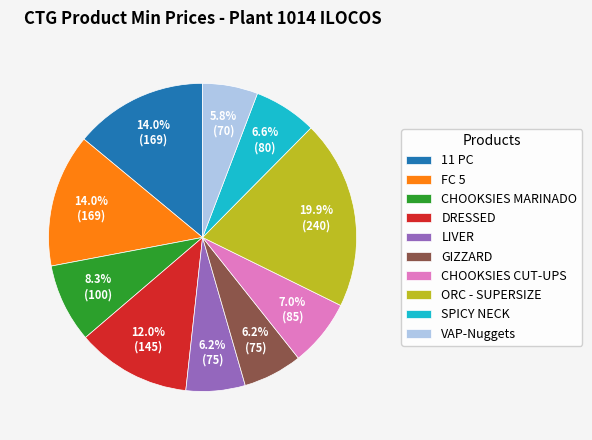

To the nearest percent, what percentage of the pie is 11 PC?

14%